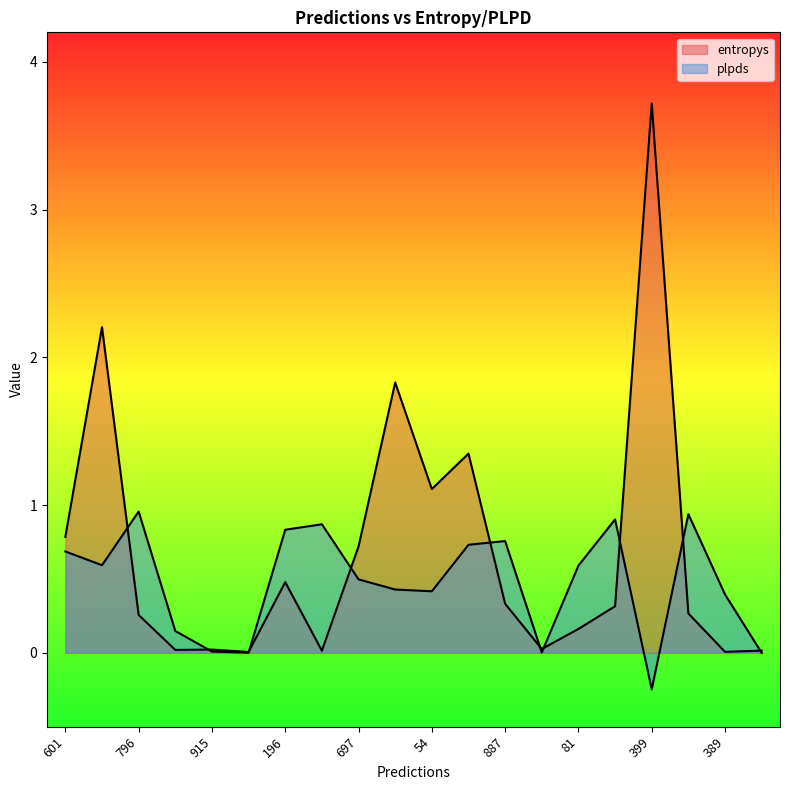

What is the smallest value displayed?

-0.2